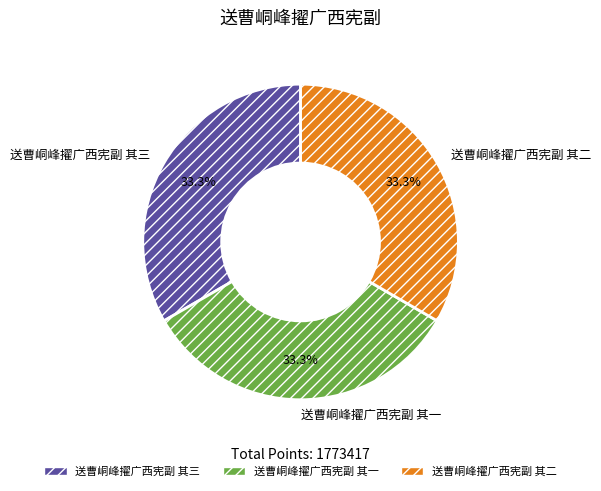

How many slices are in this pie chart?

3